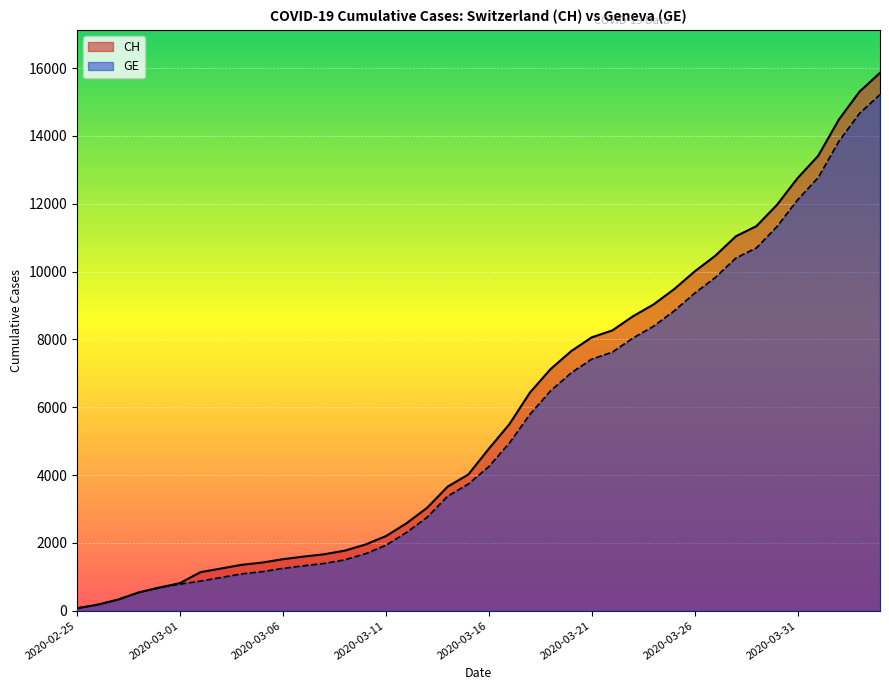

True or false: GE has more than 2 points higher than both neighbors.

False